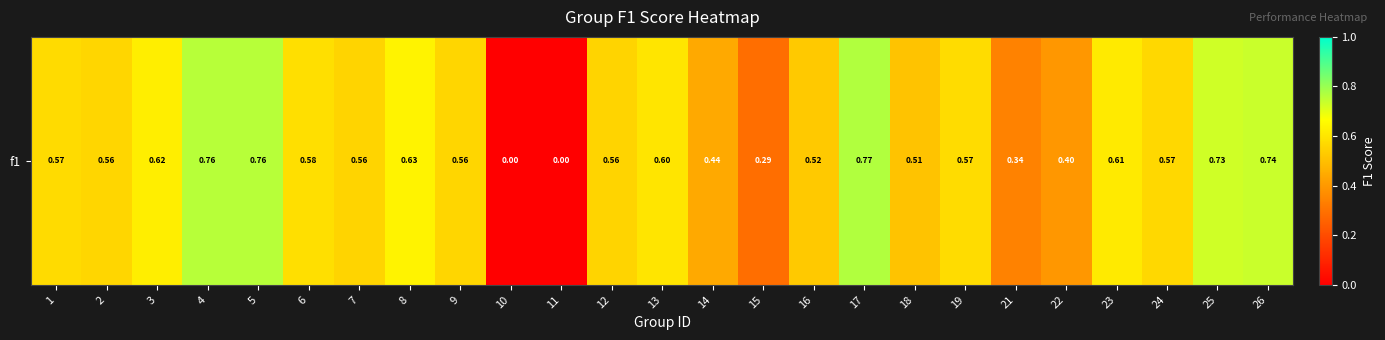

What is the greatest value displayed?

0.8